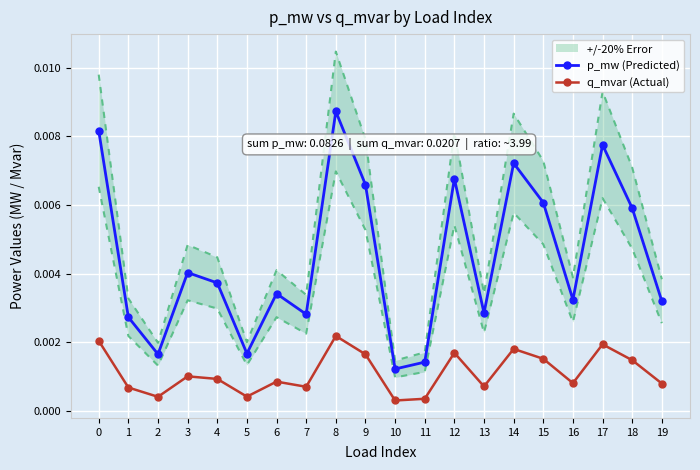

The value of p_mw (Predicted) at 10 is 0.0. True or false?

False